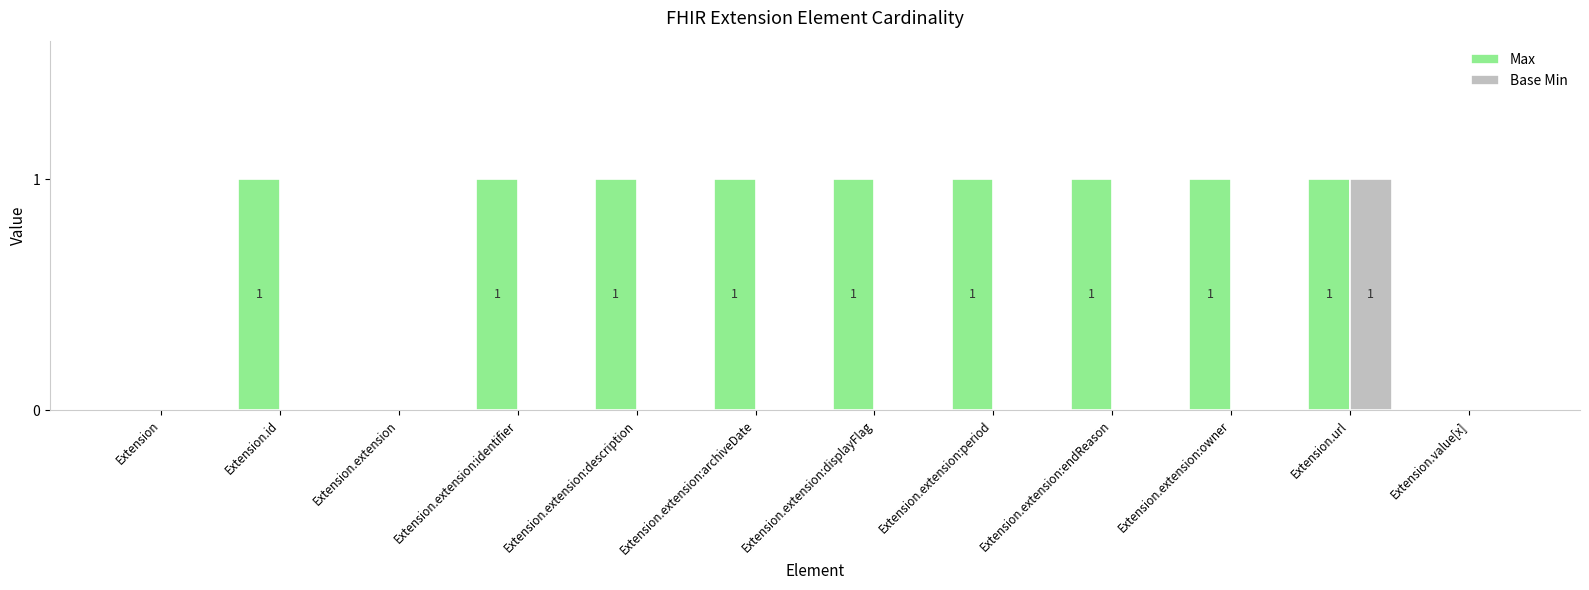

The value of Base Min at Extension.extension is 0. True or false?

True